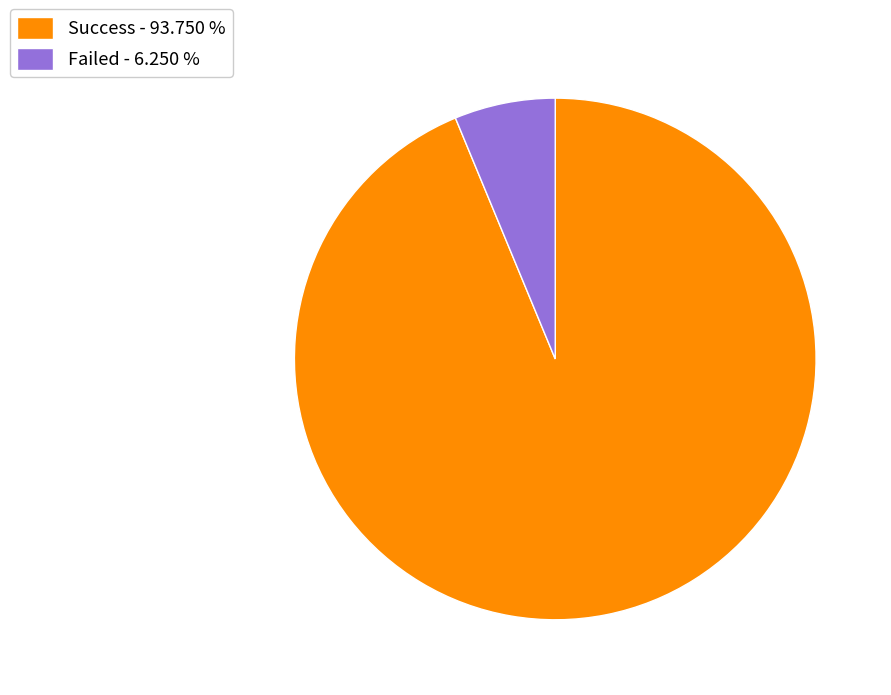

How many slices are in this pie chart?

2